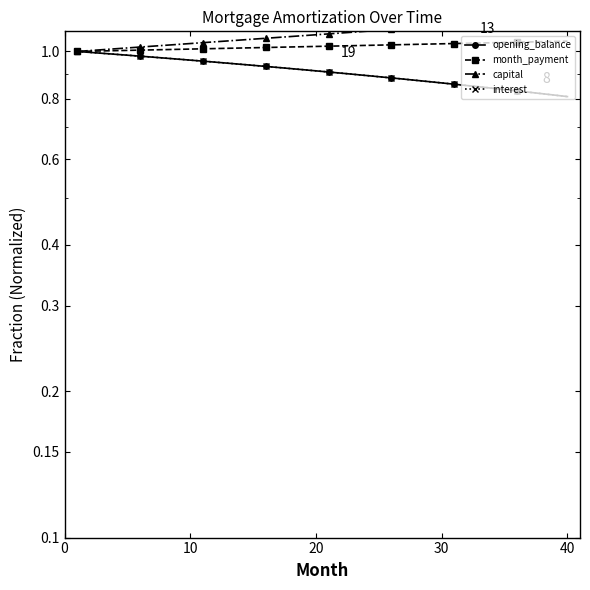

The value of interest at 32 is 0.4. True or false?

False